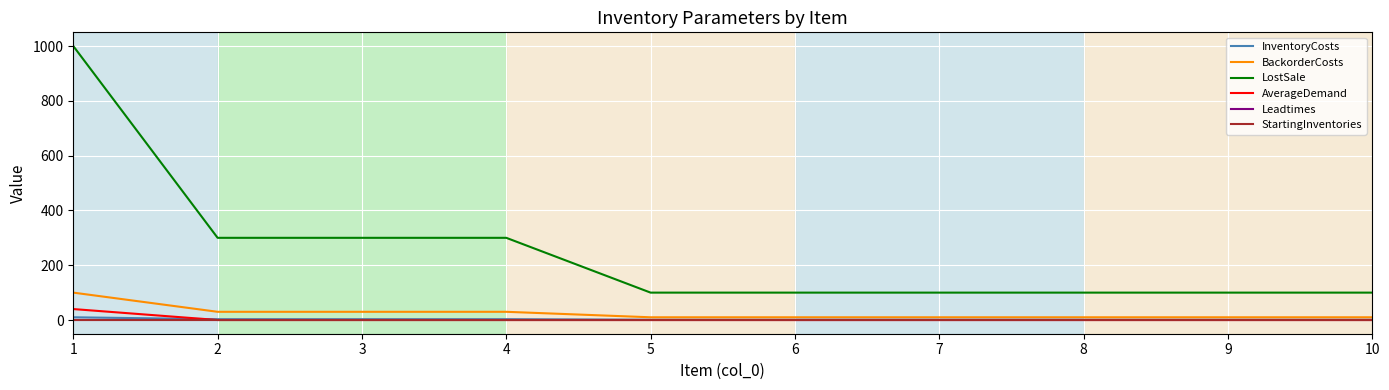

Which series has the largest total across all categories?

LostSale